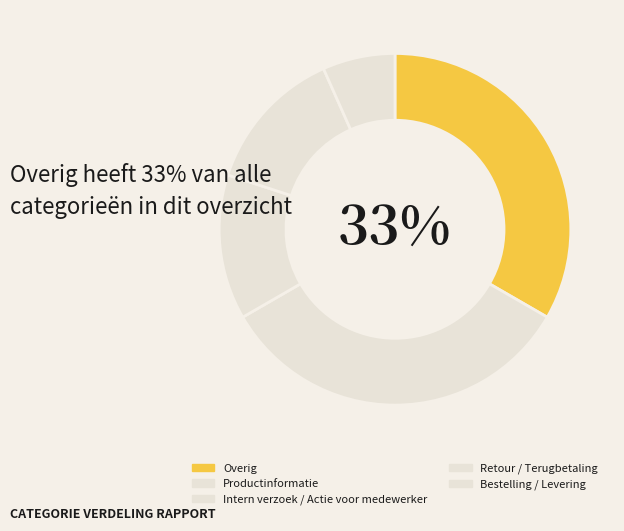

The Overig slice represents 28% of the pie. True or false?

False